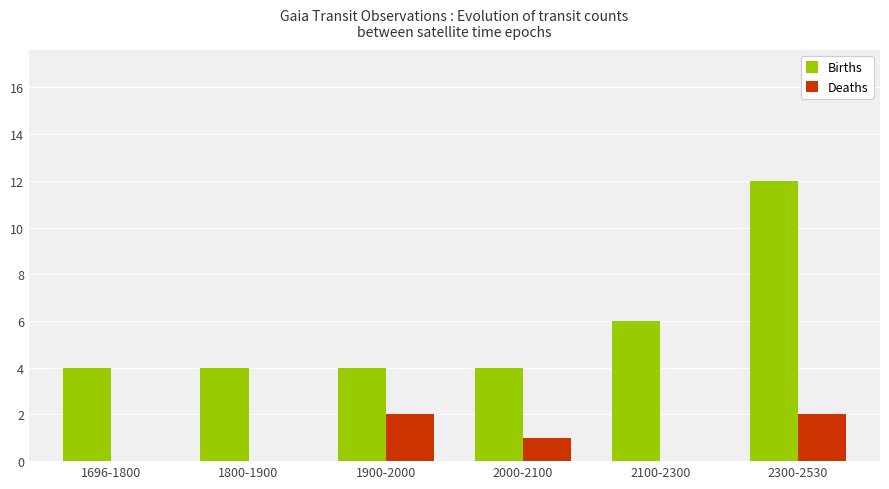

Reading left to right, list all the values displayed in this chart.

Births: 1696-1800=4	1800-1900=4	1900-2000=4	2000-2100=4	2100-2300=6	2300-2530=12
Deaths: 1696-1800=0	1800-1900=0	1900-2000=2	2000-2100=1	2100-2300=0	2300-2530=2